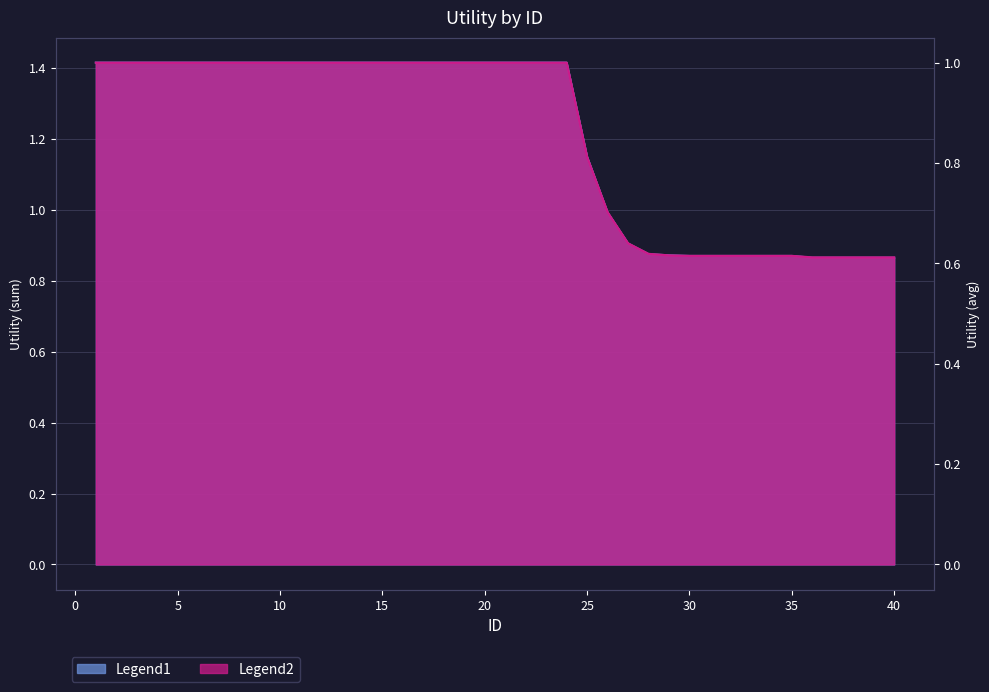

List the series in order of their overall mean, lowest first.

avg_utility, sum_utility